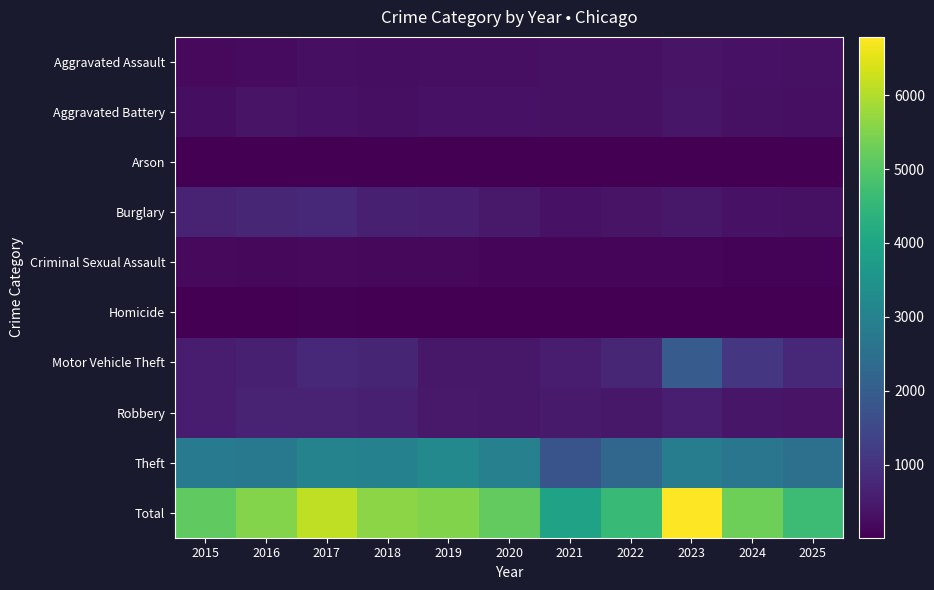

Reading right to left, transcribe all the data shown in this chart.

Aggravated Assault: 2025=303	2024=350	2023=373	2022=322	2021=314	2020=277	2019=298	2018=262	2017=290	2016=211	2015=175
Aggravated Battery: 2025=294	2024=307	2023=419	2022=319	2021=312	2020=353	2019=328	2018=294	2017=327	2016=373	2015=261
Arson: 2025=21	2024=27	2023=31	2022=17	2021=22	2020=22	2019=19	2018=13	2017=20	2016=22	2015=9
Burglary: 2025=307	2024=349	2023=437	2022=370	2021=327	2020=473	2019=584	2018=592	2017=779	2016=741	2015=647
Criminal Sexual Assault: 2025=76	2024=80	2023=104	2022=97	2021=93	2020=136	2019=144	2018=148	2017=188	2016=144	2015=188
Homicide: 2025=23	2024=18	2023=28	2022=34	2021=33	2020=25	2019=17	2018=25	2017=37	2016=29	2015=16
Motor Vehicle Theft: 2025=764	2024=1077	2023=1956	2022=735	2021=556	2020=453	2019=440	2018=710	2017=768	2016=607	2015=531
Robbery: 2025=373	2024=430	2023=585	2022=452	2021=490	2020=446	2019=470	2018=601	2017=690	2016=646	2015=533
Theft: 2025=2507	2024=2659	2023=2857	2022=2241	2021=1766	2020=2971	2019=3199	2018=2976	2017=3049	2016=2758	2015=2773
Total: 2025=4668	2024=5297	2023=6790	2022=4587	2021=3913	2020=5156	2019=5499	2018=5621	2017=6148	2016=5531	2015=5133